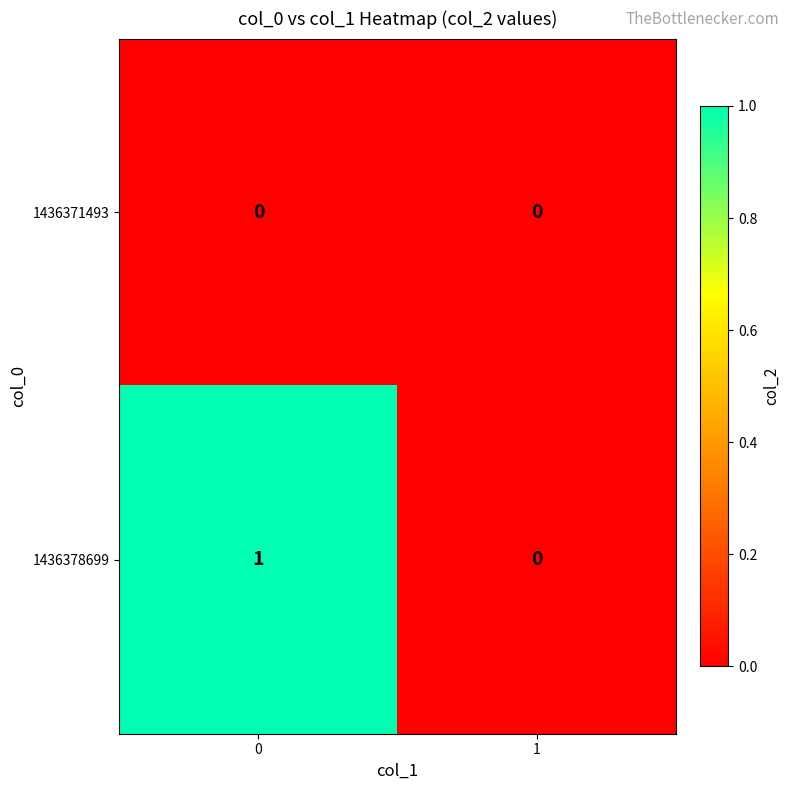

Rank the series by their average value, from lowest to highest.

1436371493, 1436378699